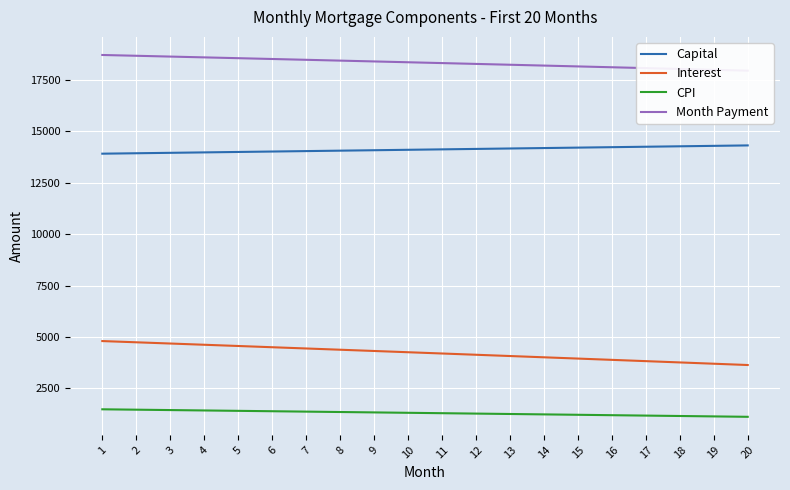

Rank the series by their average value, from lowest to highest.

CPI, Interest, Capital, Month Payment